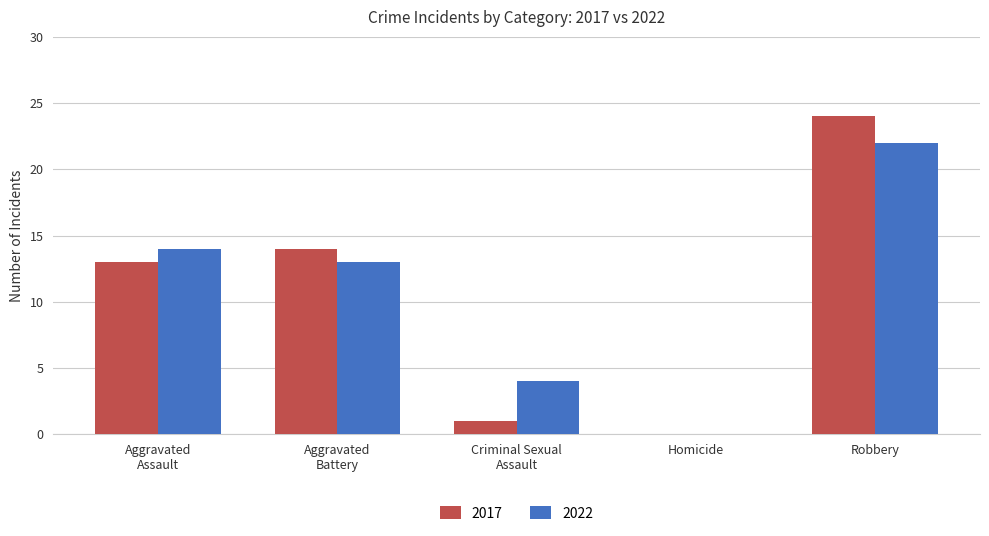

What is the sum of the 2017 values at Robbery and Homicide?

24